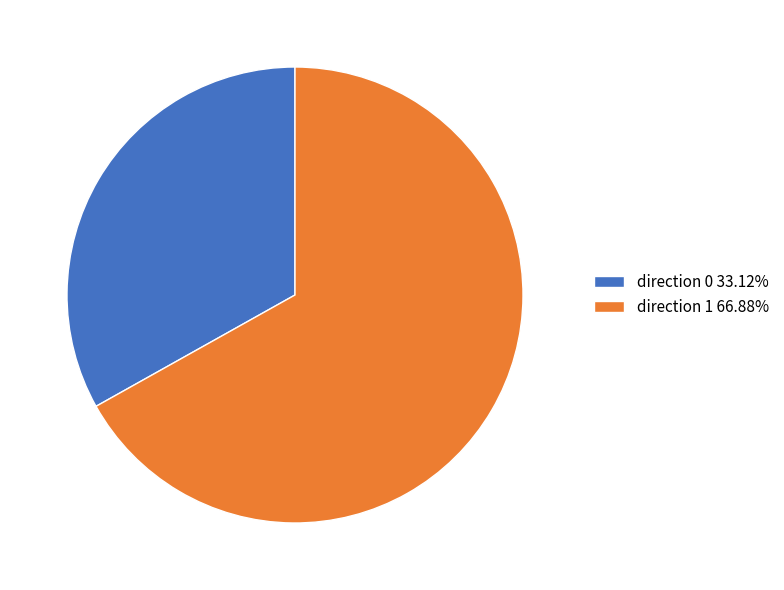

Approximately how many times larger is the value at direction 0 33.12% compared to direction 1 66.88%?

0.5